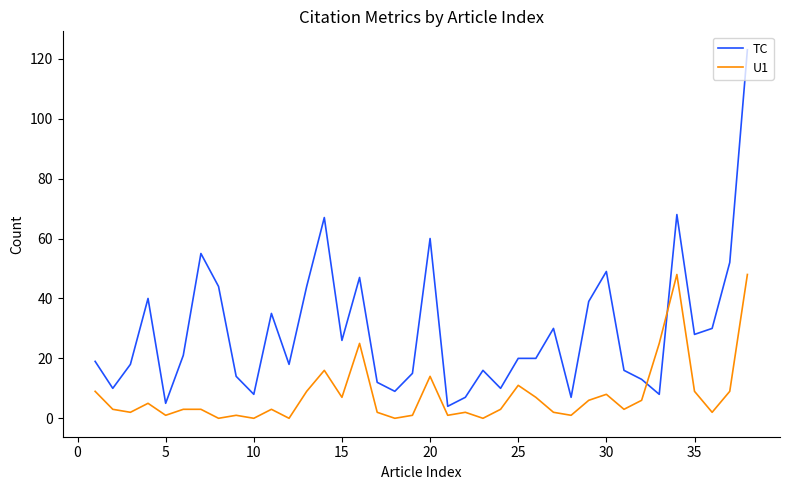

Which series has the largest total across all categories?

TC